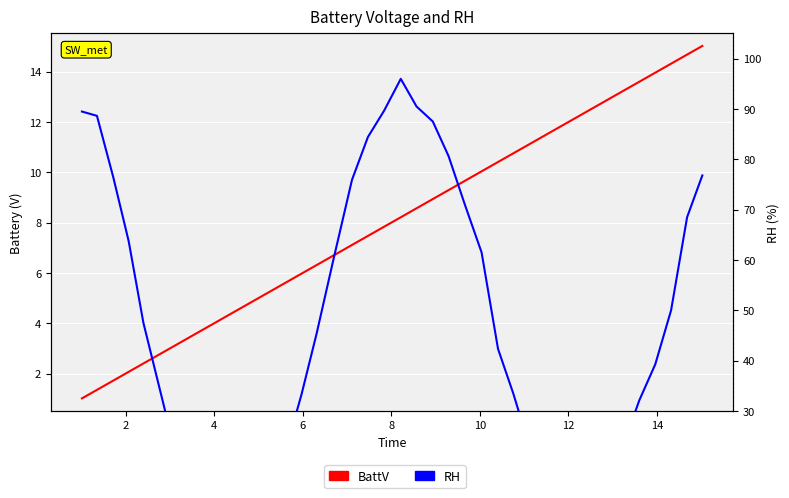

Rank the series by their maximum value, from lowest to highest.

BattV, RH